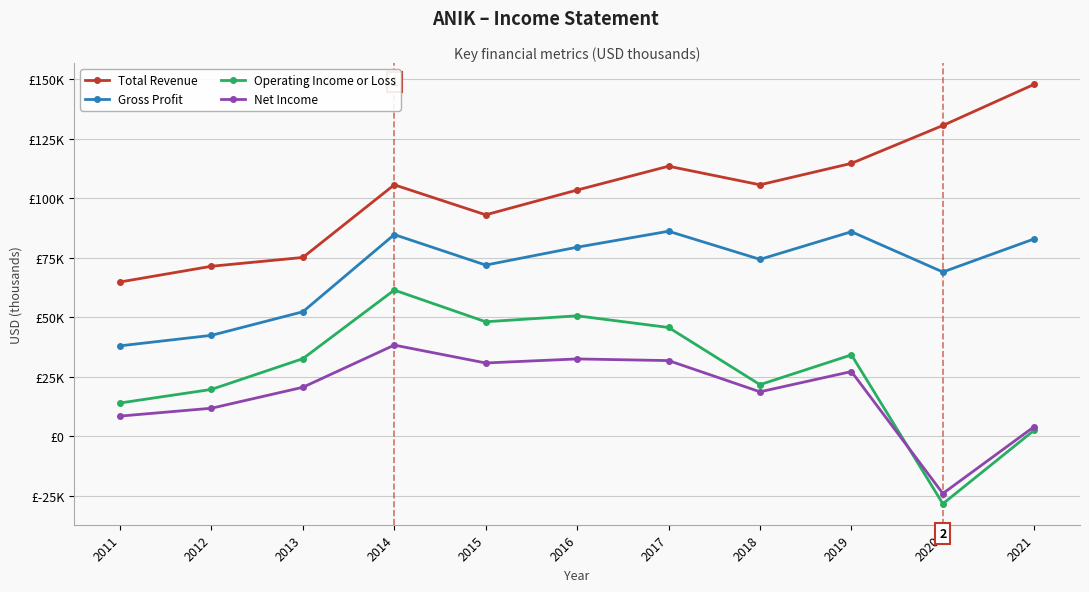

What are all the series names shown in the legend?

Total Revenue, Gross Profit, Operating Income or Loss, Net Income